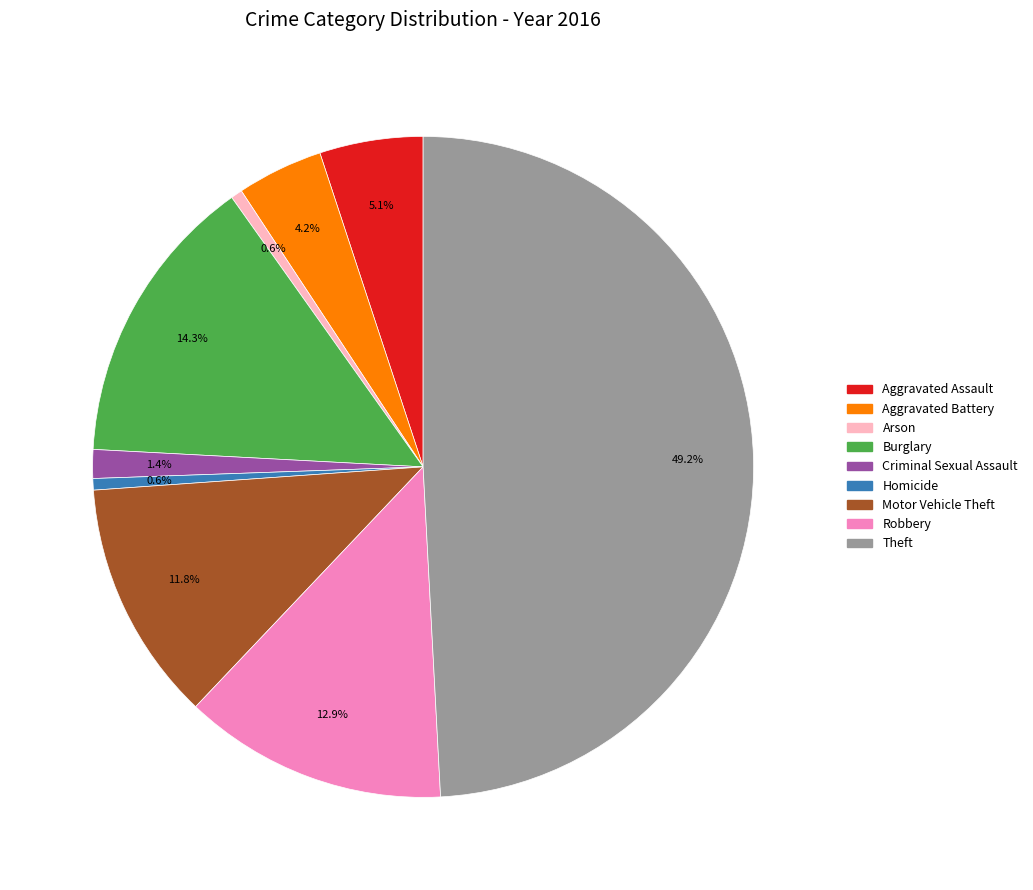

What is the ratio of the value at Aggravated Assault to the value at Criminal Sexual Assault?

3.6